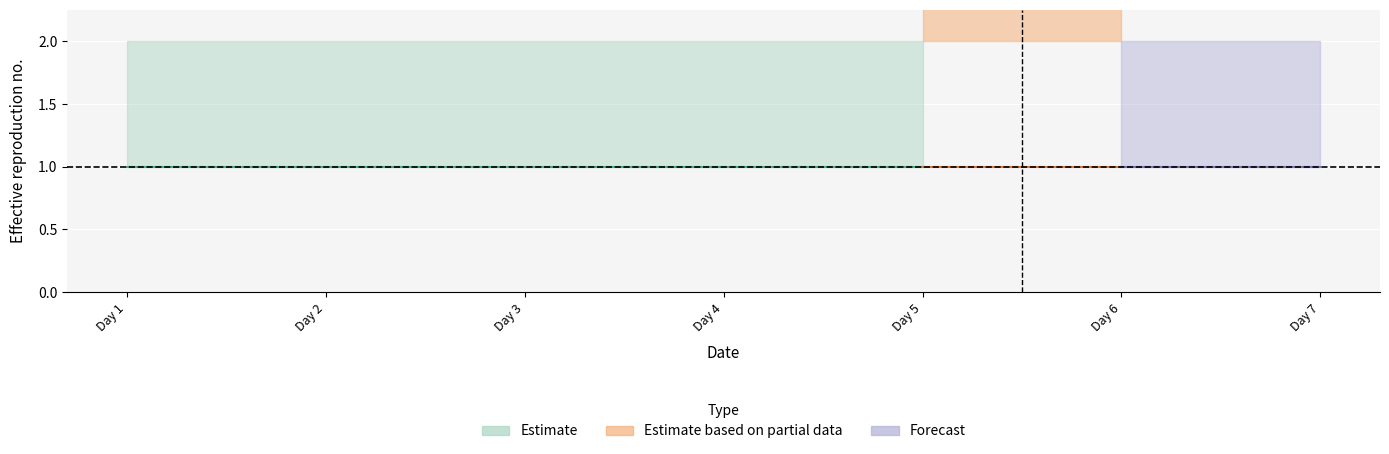

True or false: 2 and 4 cross at least once.

False